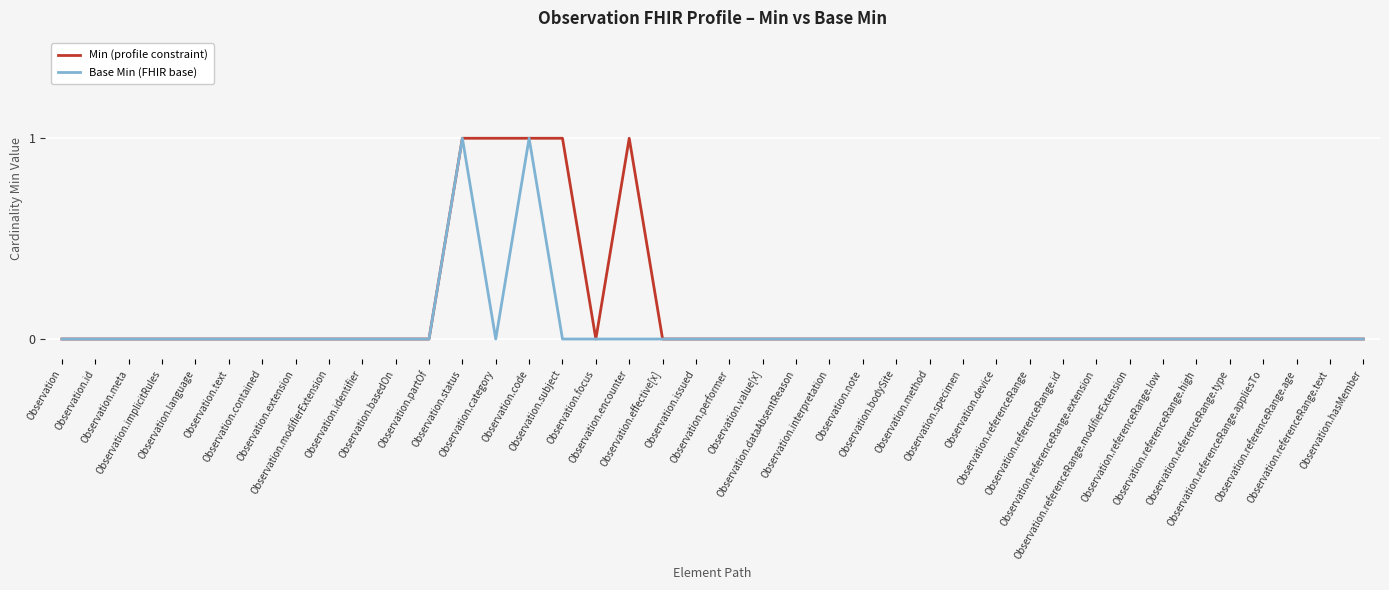

Which series has the largest total across all categories?

Min (profile constraint)